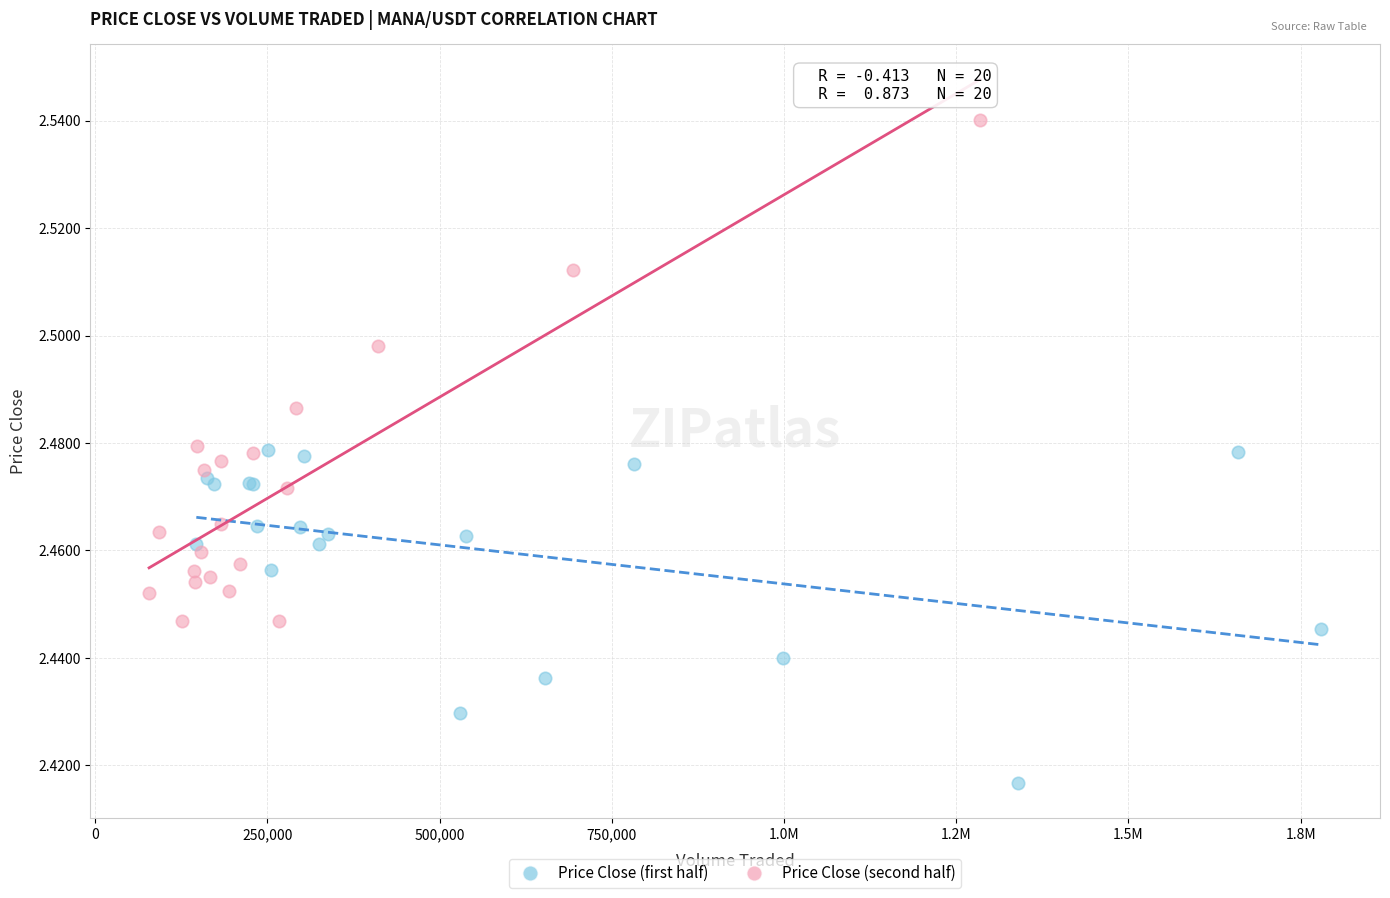

Which series contains the highest Y value?

Price Close (second half)